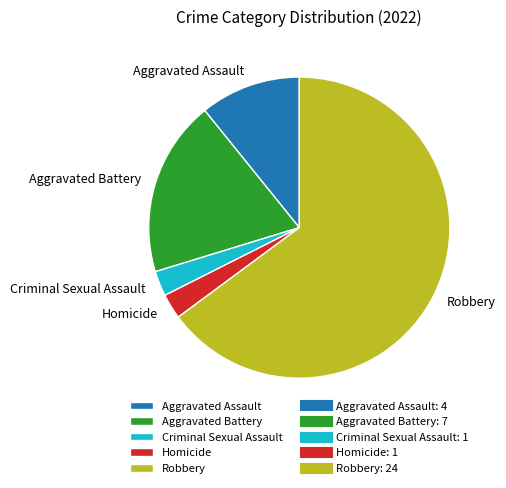

Is there any slice that represents more than half of the pie?

Yes